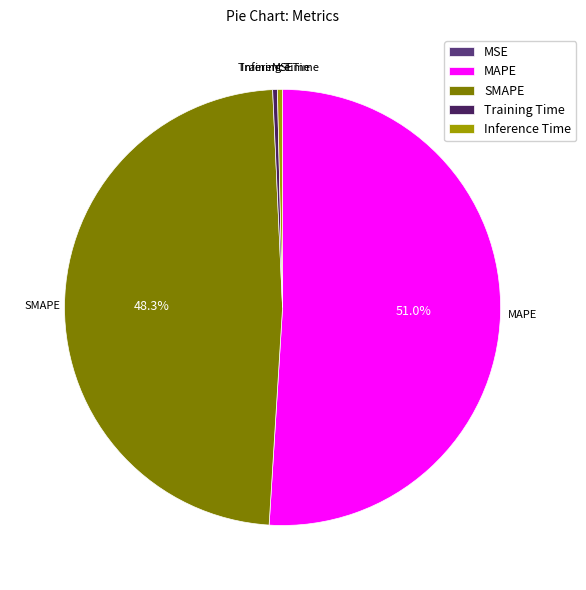

What percentage is the SMAPE slice, to the nearest percent?

48%